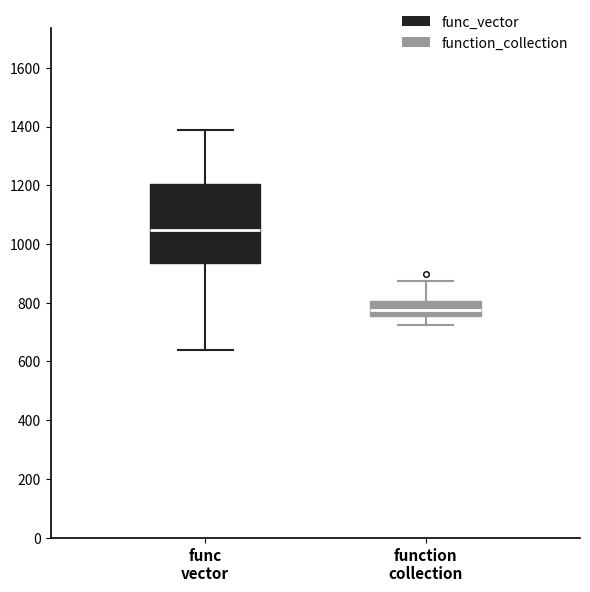

Reading left to right, transcribe this box plot: for each box, give where its median line is, the range the box spans, and where its two whiskers end, as read against the y-axis. The values are not printed on the chart, so give them approximately, as read against the axis.

func vector: median 1040, box 940 to 1200, whiskers 640 to 1380
function collection: median 780, box 760 to 800, whiskers 720 to 880